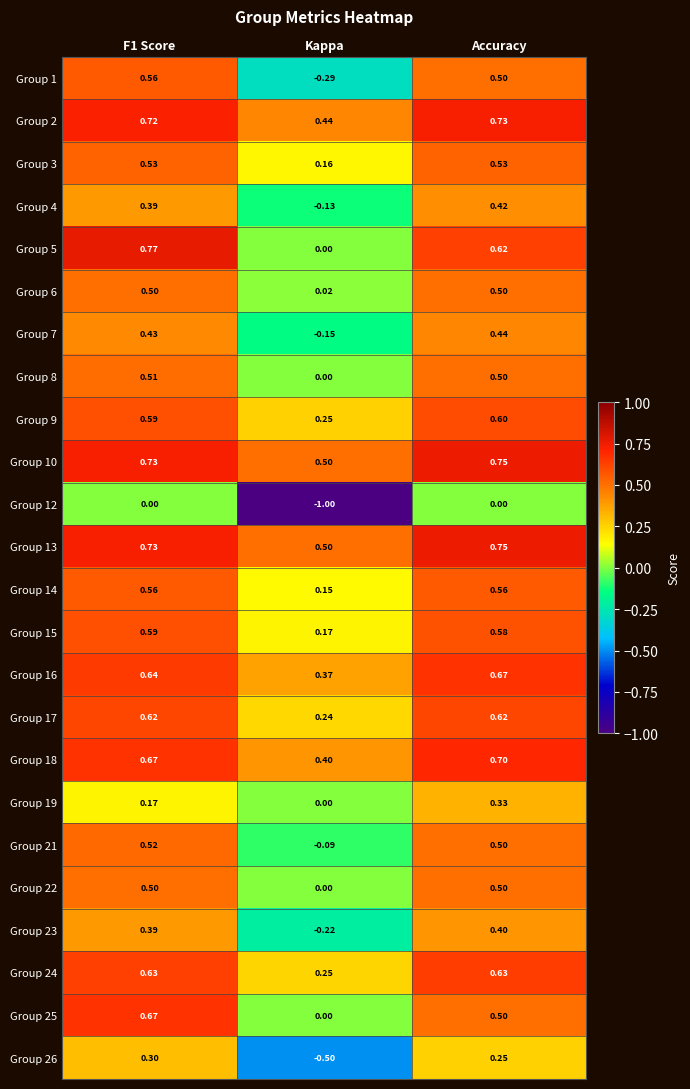

At which label is Group 4 closest to 0?

Kappa